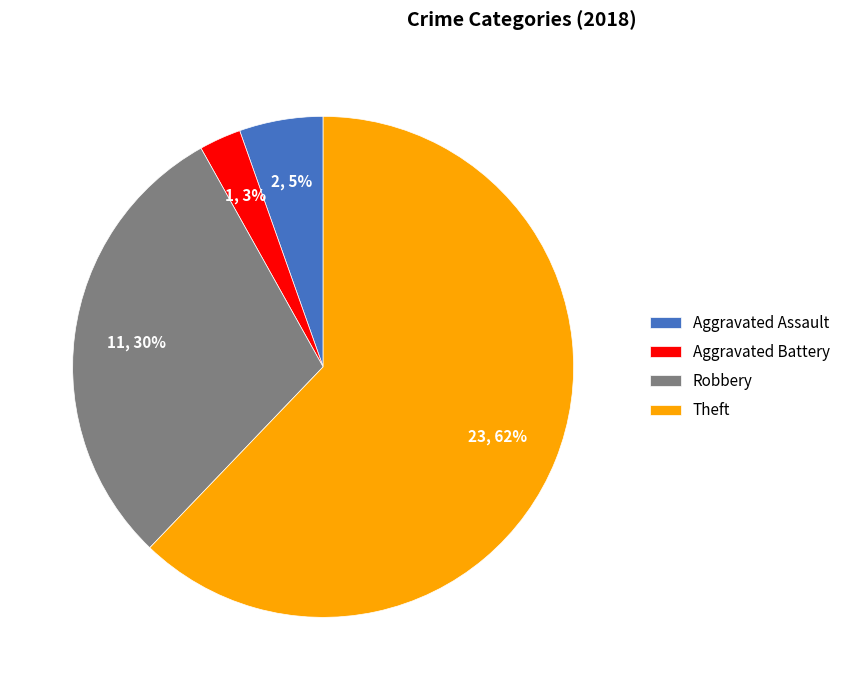

Which has a higher value, Aggravated Battery or Aggravated Assault?

Aggravated Assault